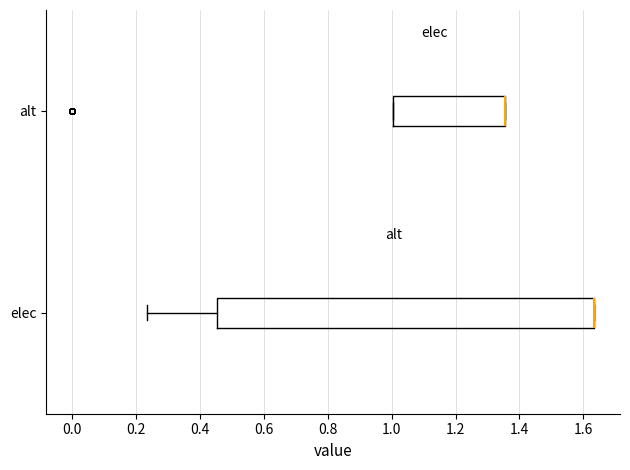

Reading bottom to top, read every box against the x-axis: the position of its median line, the range the box covers, and the ends of its whiskers. The values are not printed on the chart, so give them approximately, as read against the axis.

elec: median 1.64 (drawn on the box's right edge), box 0.46 to 1.64, whiskers 0.24 to 1.64
alt: median 1.36 (drawn on the box's right edge), box 1.00 to 1.36, whiskers 1.00 to 1.36